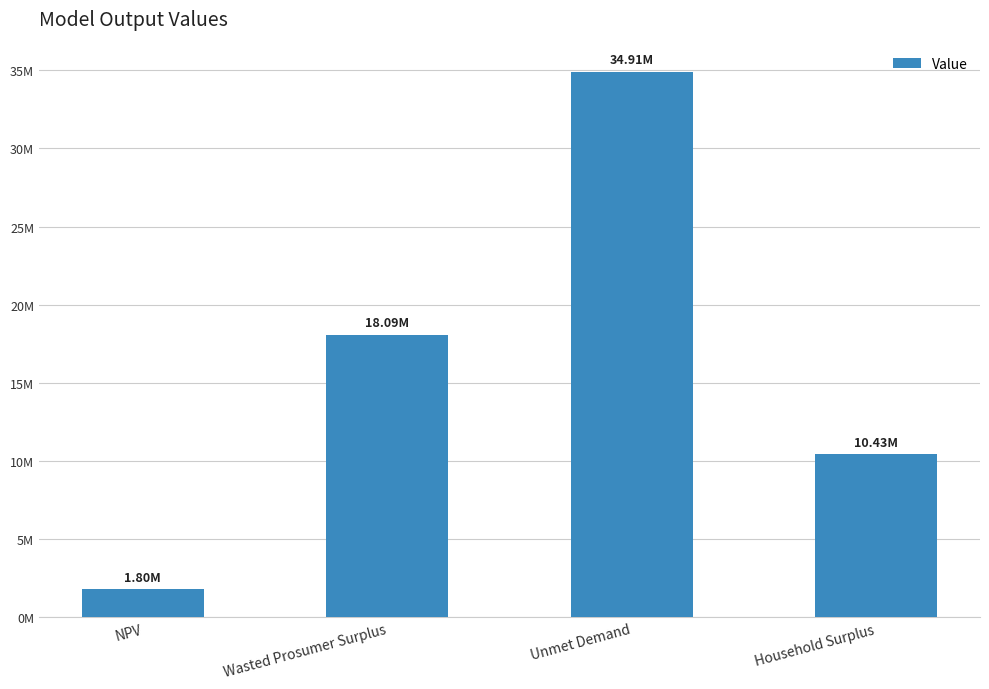

What position from the left is NPV?

1